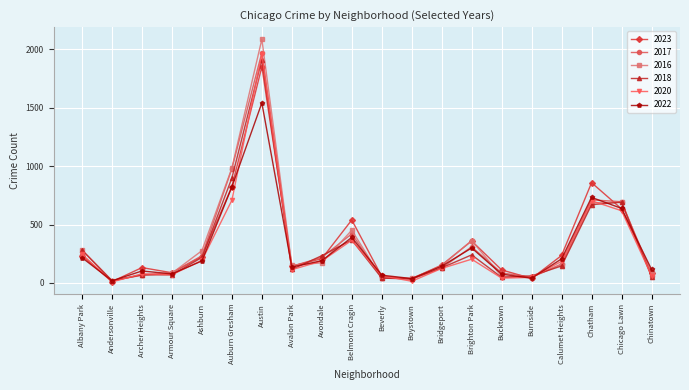

True or false: 2020 and 2016 cross at least once.

True